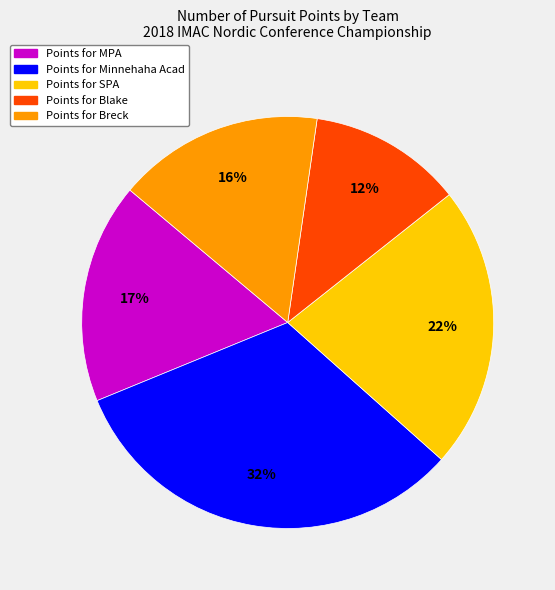

Is there any slice that represents more than half of the pie?

No